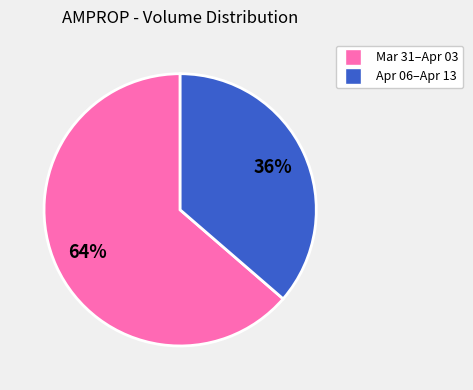

To the nearest percent, what is the average slice percentage?

50%